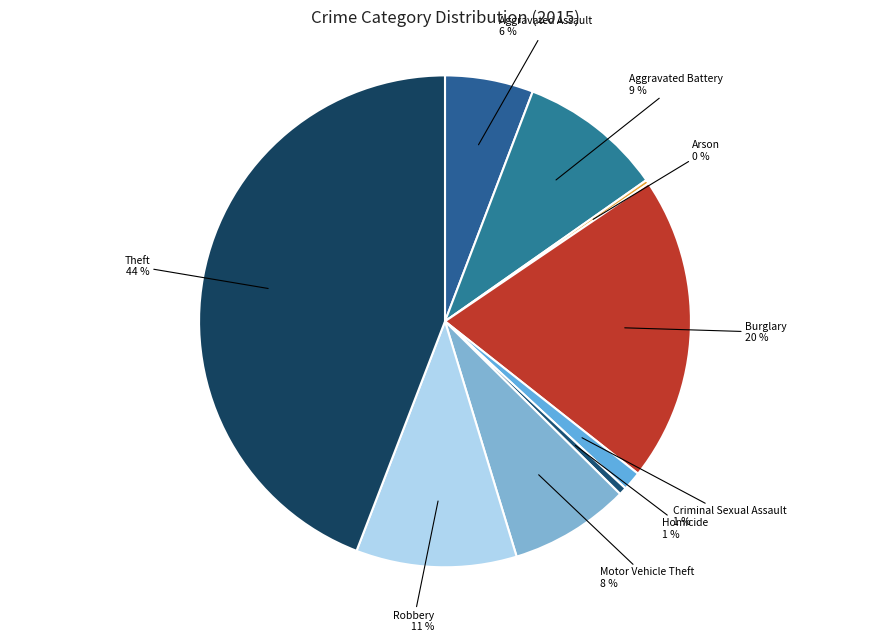

Is the sum of Robbery and Aggravated Assault greater than half?

No